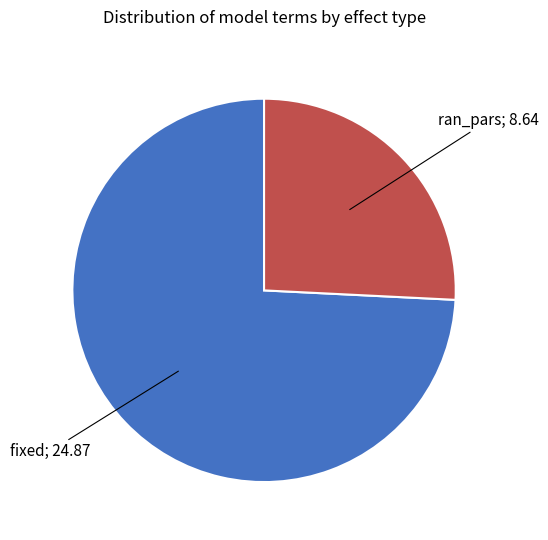

Is there a majority slice in this chart?

Yes